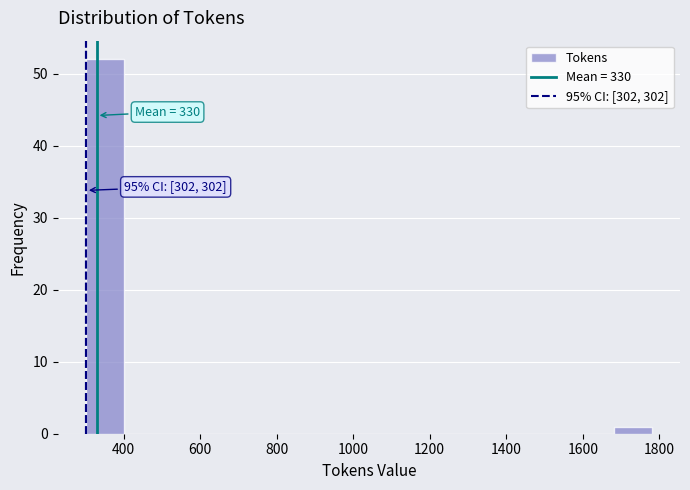

Which range on the x-axis has the tallest bar?

300 to 400